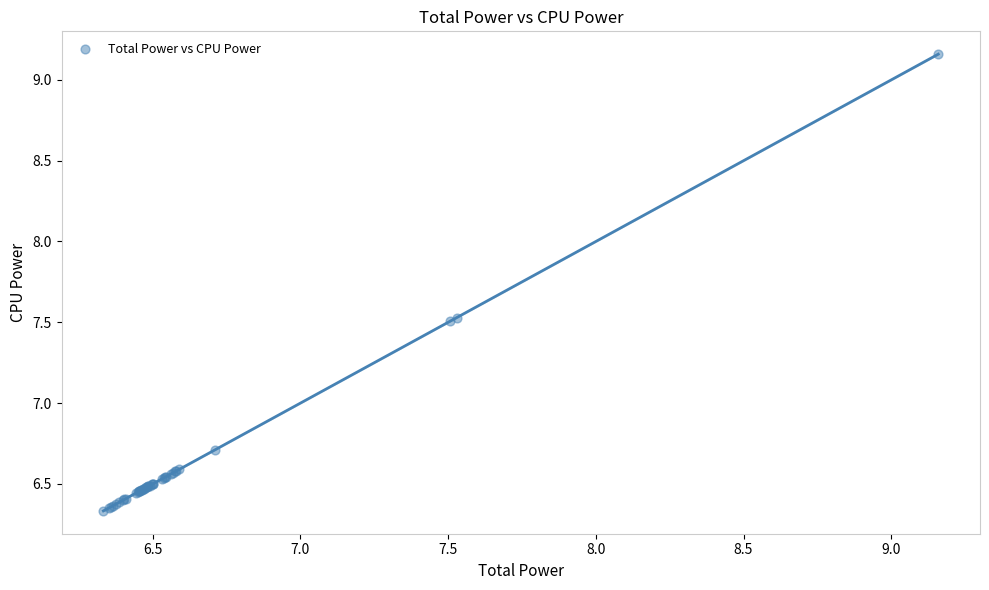

What Y value in the scatter plot is closest to 7?

6.7